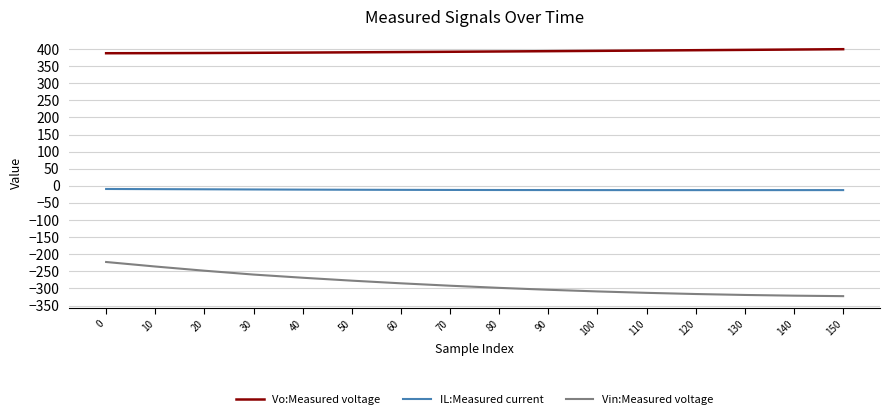

List the series in order of their peak value, highest first.

Vo:Measured voltage, IL:Measured current, Vin:Measured voltage